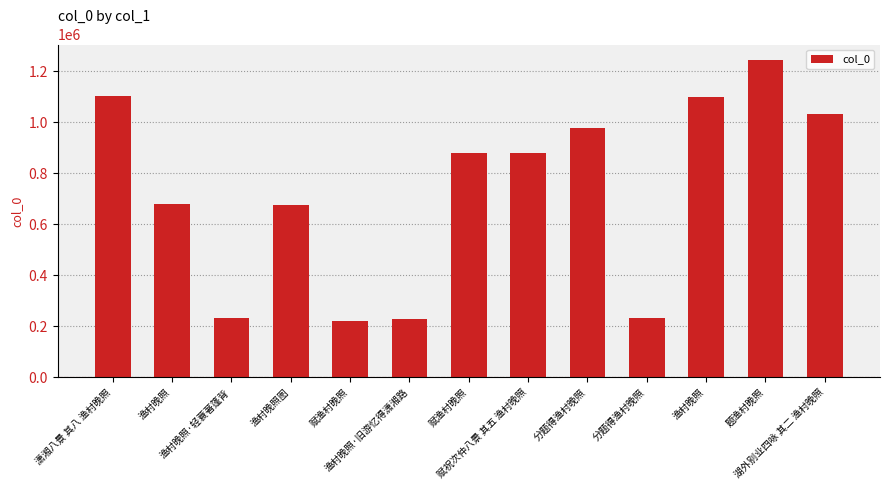

Count the number of data series in this chart.

1